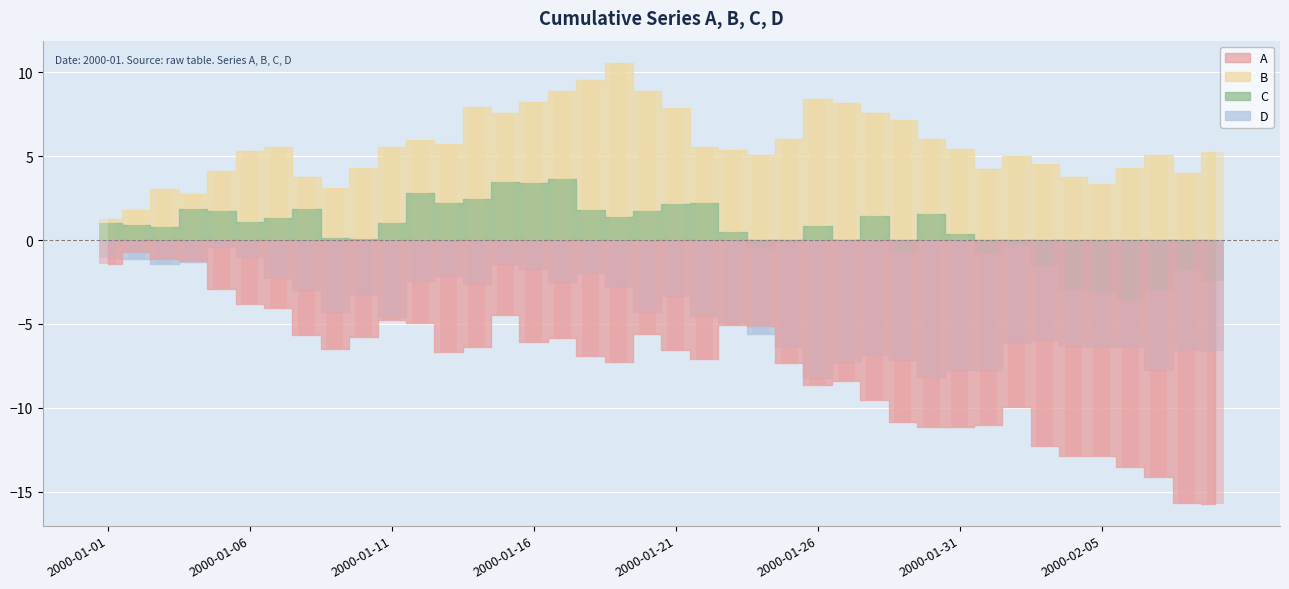

At how many categories does at least one series exceed -12?

40